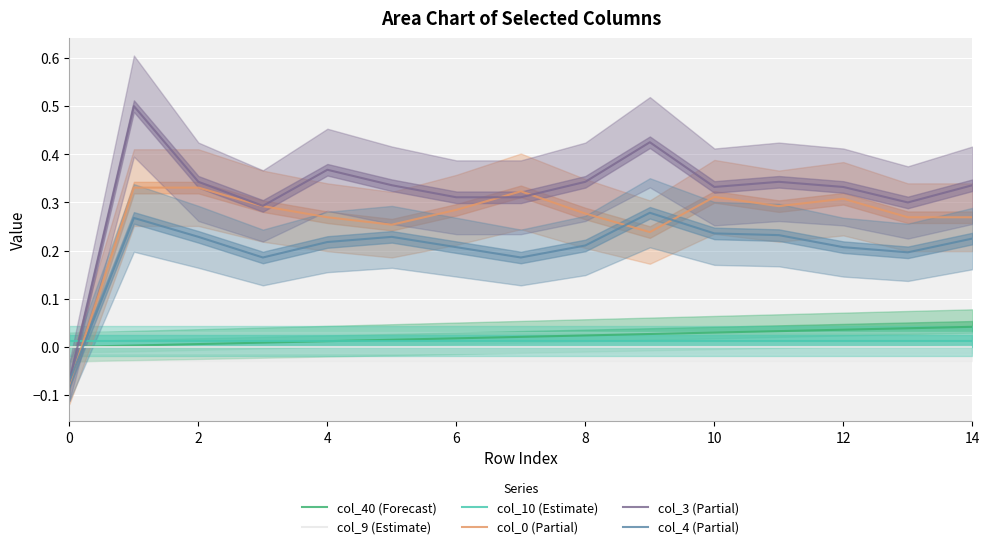

Which series has the largest total across all categories?

col_3 (Partial)